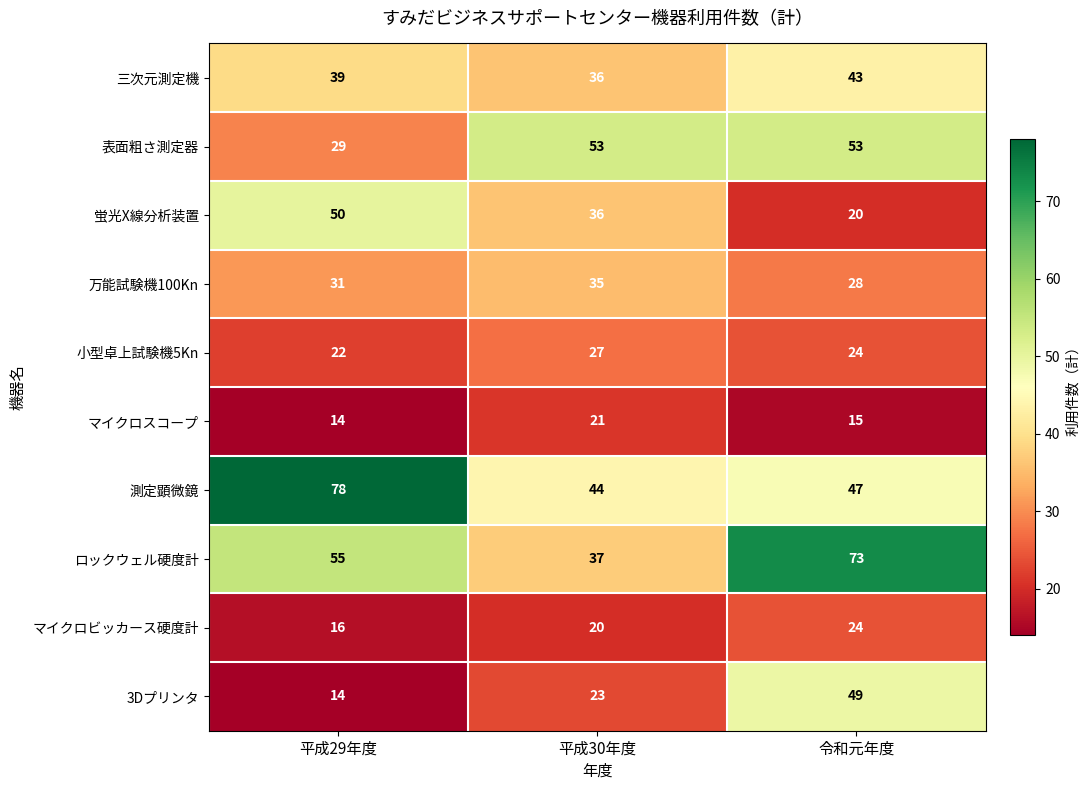

List the labels in order of マイクロビッカース硬度計 value, smallest first.

平成29年度, 平成30年度, 令和元年度